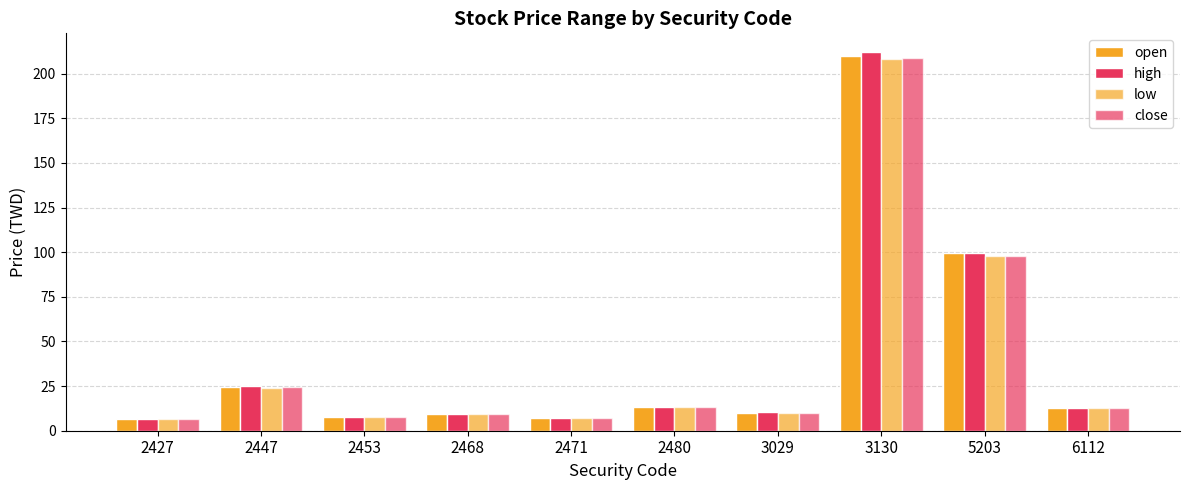

What is the sum of all high values?

404.6